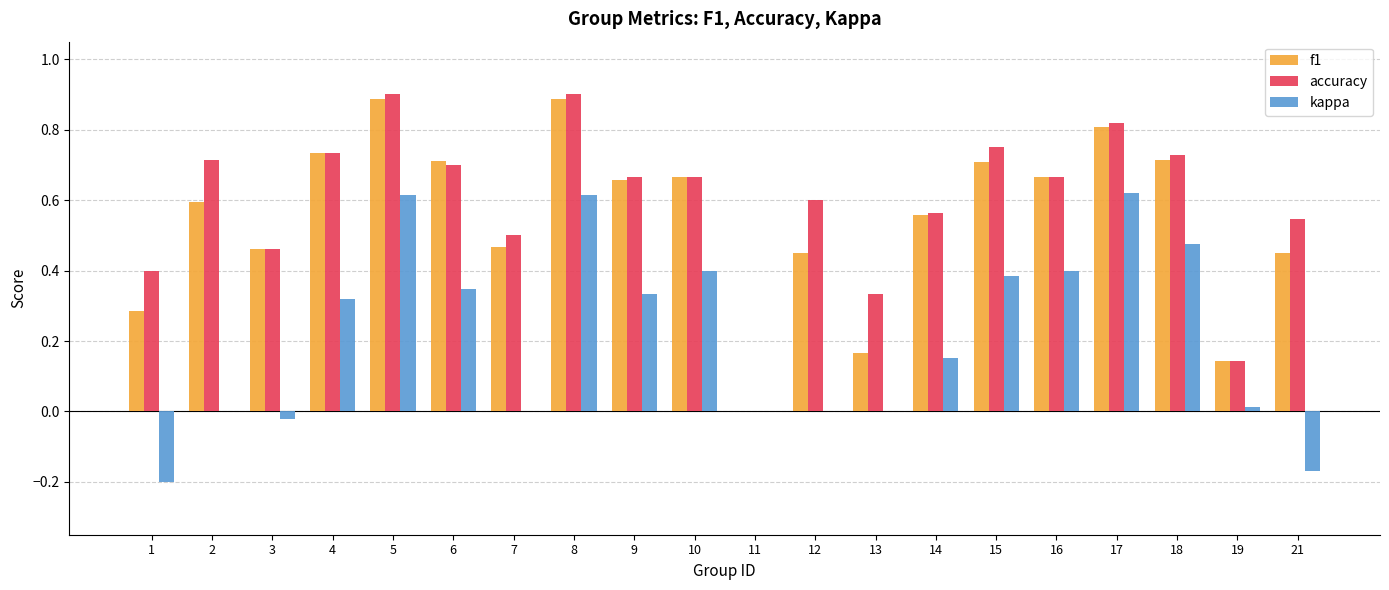

What is the total value across all series at 16?

1.7